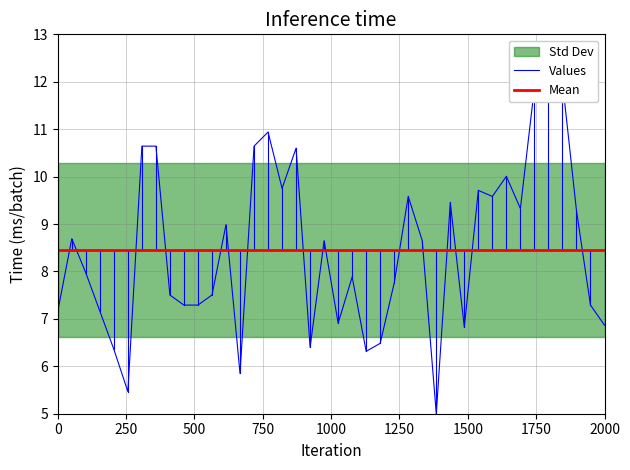

How many interior local peaks (higher than both neighbors) does the data have?

12